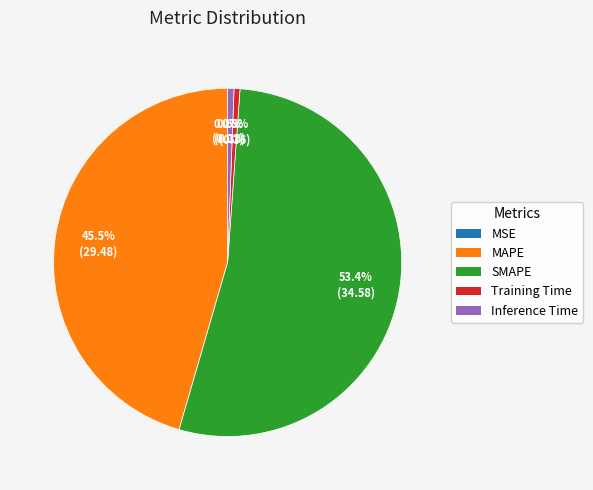

What is the total percentage of MAPE and Training Time?

46.0%